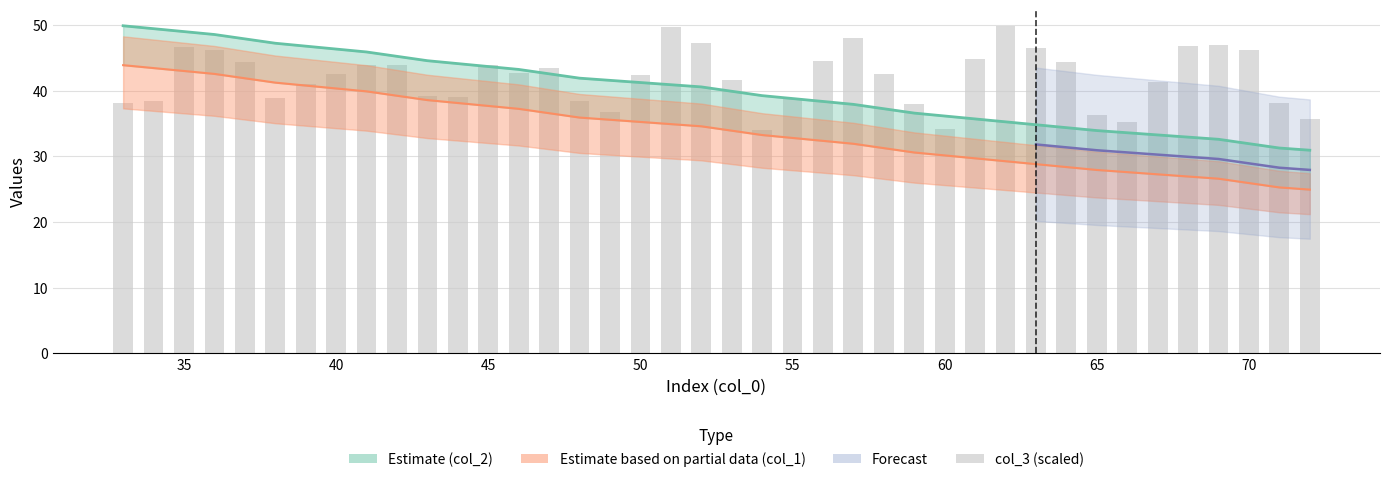

Which series changed the most between 45 and 49?

col_3